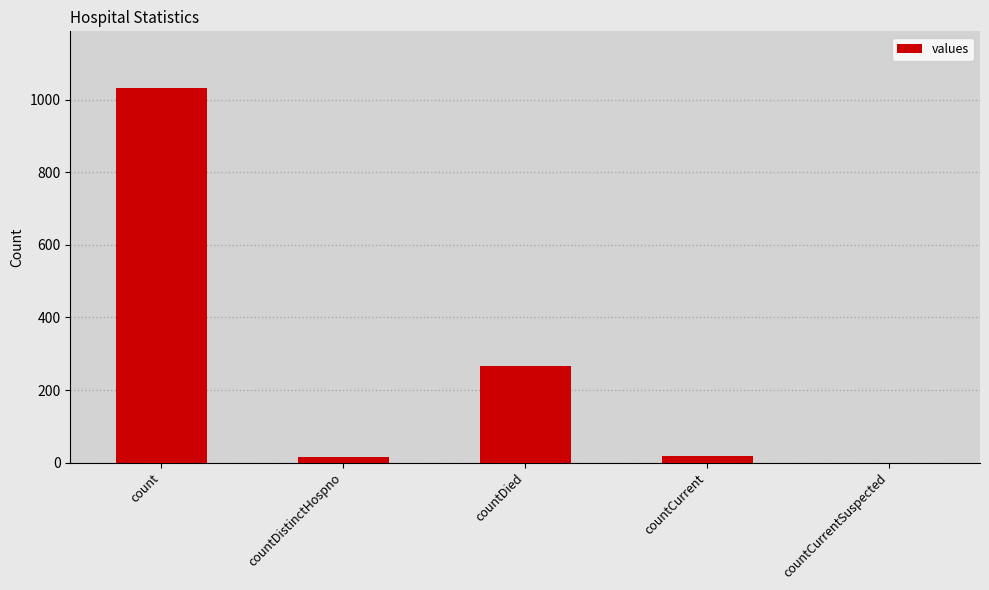

The value at countDied is 457. True or false?

False